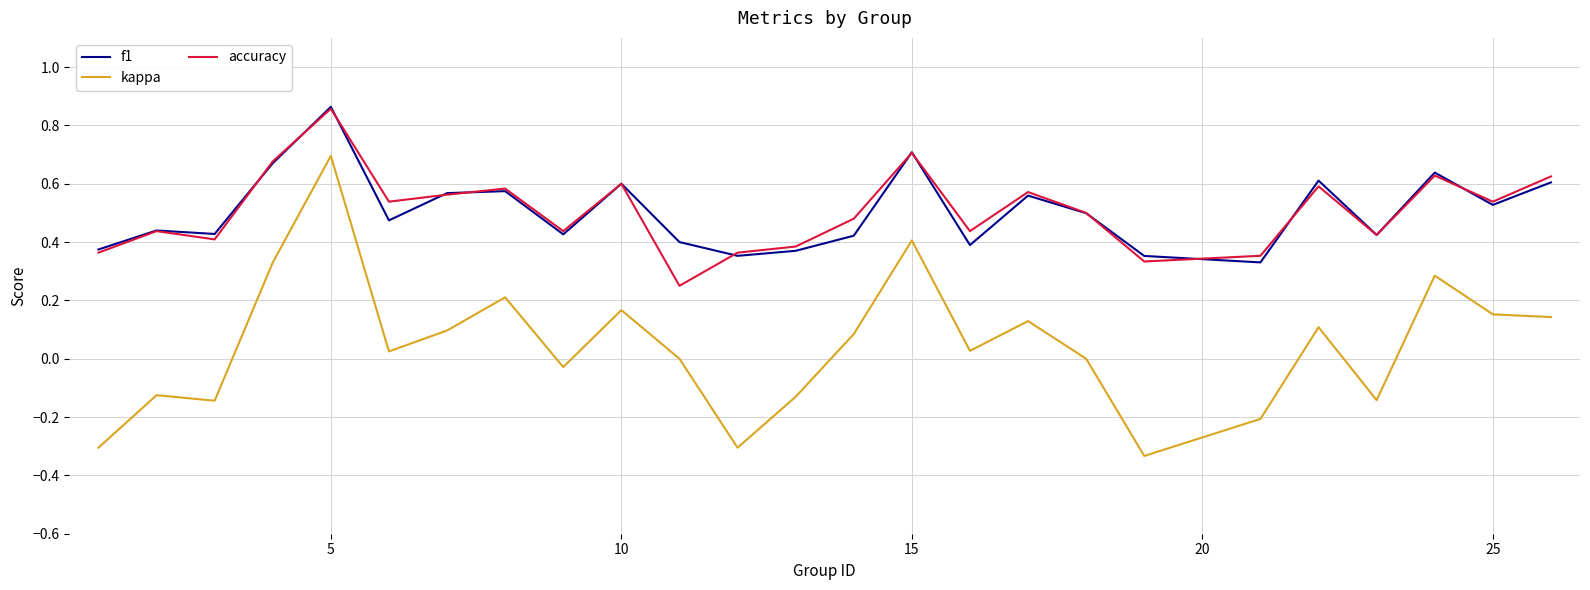

True or false: kappa and accuracy intersect in this chart.

False